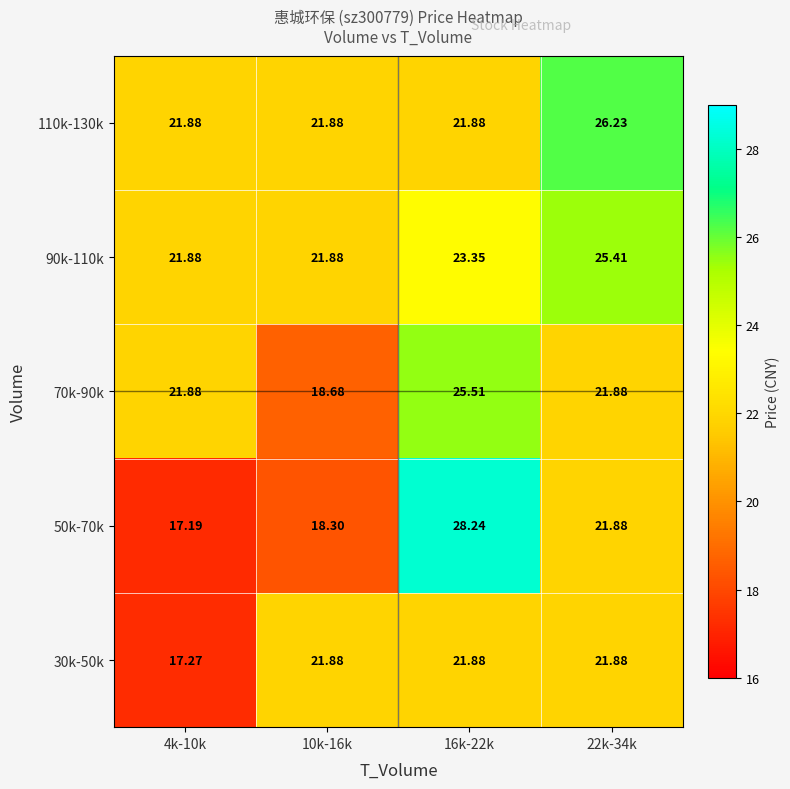

Between 10k-16k and 16k-22k, which series saw the biggest shift?

50k-70k